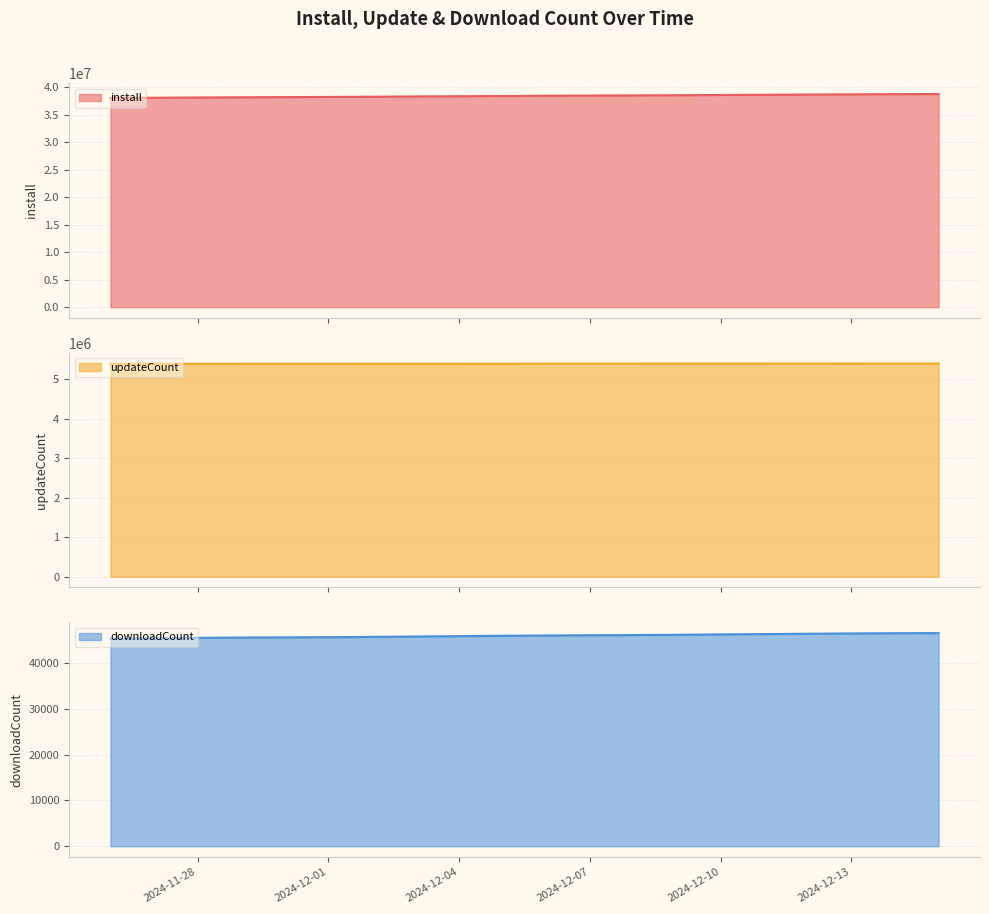

What is the difference between the maximum and minimum values in the updateCount series?

6909